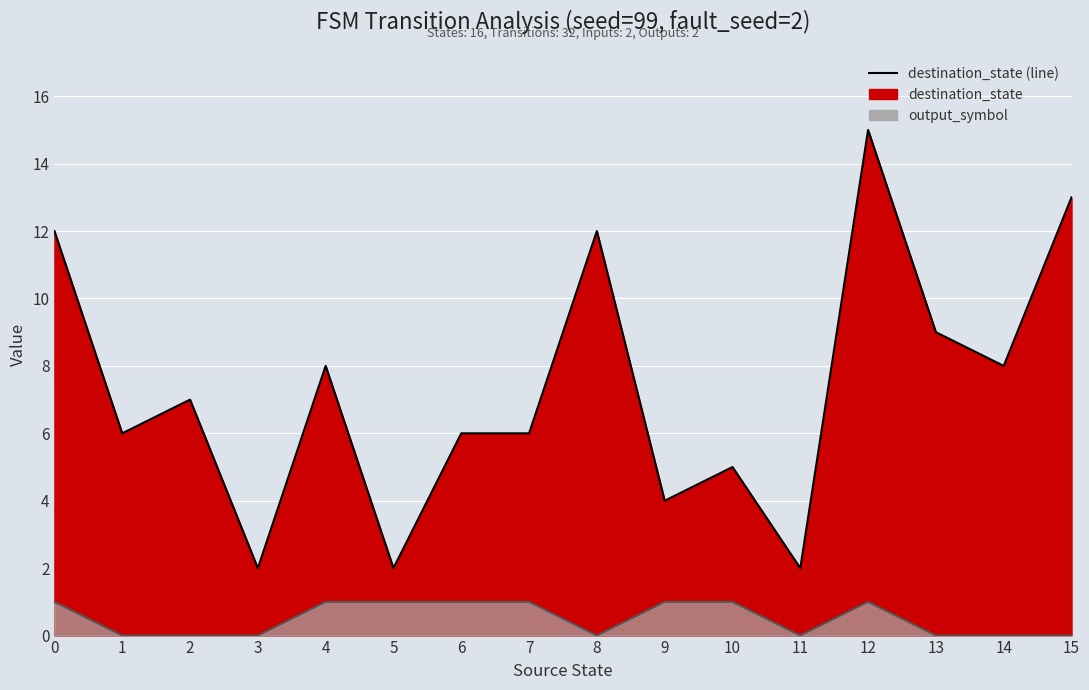

Between 7 and 10, which series saw the biggest shift?

destination_state line